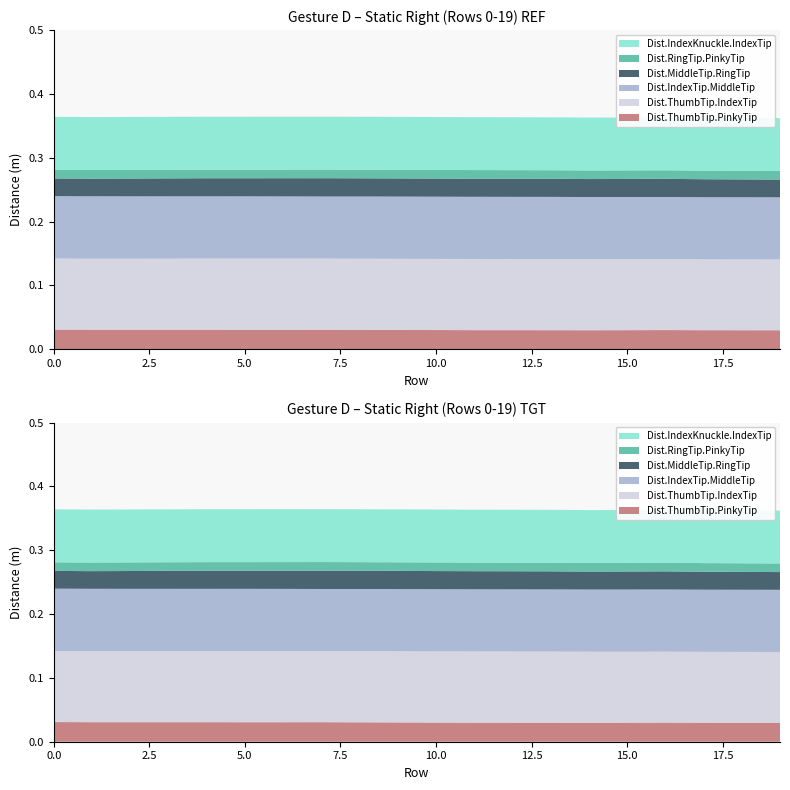

Reading left to right, what are all the values shown in this chart?

Dist.ThumbTip.PinkyTip: 0.0	0.0	0.0	0.0	0.0	0.0	0.0	0.0	0.0	0.0	0.0	0.0	0.0	0.0	0.0	0.0	0.0	0.0	0.0	0.0
Dist.ThumbTip.IndexTip: 0.1	0.1	0.1	0.1	0.1	0.1	0.1	0.1	0.1	0.1	0.1	0.1	0.1	0.1	0.1	0.1	0.1	0.1	0.1	0.1
Dist.IndexTip.MiddleTip: 0.1	0.1	0.1	0.1	0.1	0.1	0.1	0.1	0.1	0.1	0.1	0.1	0.1	0.1	0.1	0.1	0.1	0.1	0.1	0.1
Dist.MiddleTip.RingTip: 0.0	0.0	0.0	0.0	0.0	0.0	0.0	0.0	0.0	0.0	0.0	0.0	0.0	0.0	0.0	0.0	0.0	0.0	0.0	0.0
Dist.RingTip.PinkyTip: 0.0	0.0	0.0	0.0	0.0	0.0	0.0	0.0	0.0	0.0	0.0	0.0	0.0	0.0	0.0	0.0	0.0	0.0	0.0	0.0
Dist.IndexKnuckle.IndexTip: 0.1	0.1	0.1	0.1	0.1	0.1	0.1	0.1	0.1	0.1	0.1	0.1	0.1	0.1	0.1	0.1	0.1	0.1	0.1	0.1